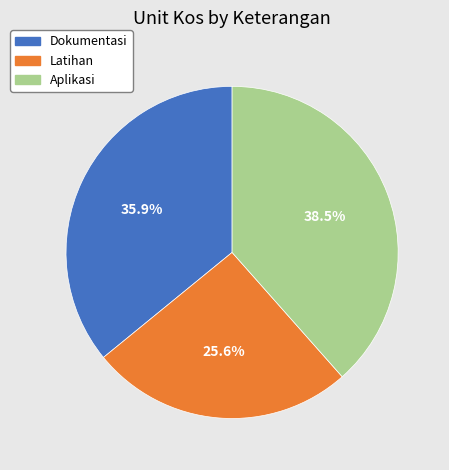

To the nearest percent, what is the difference between the largest and smallest slice percentages?

13%